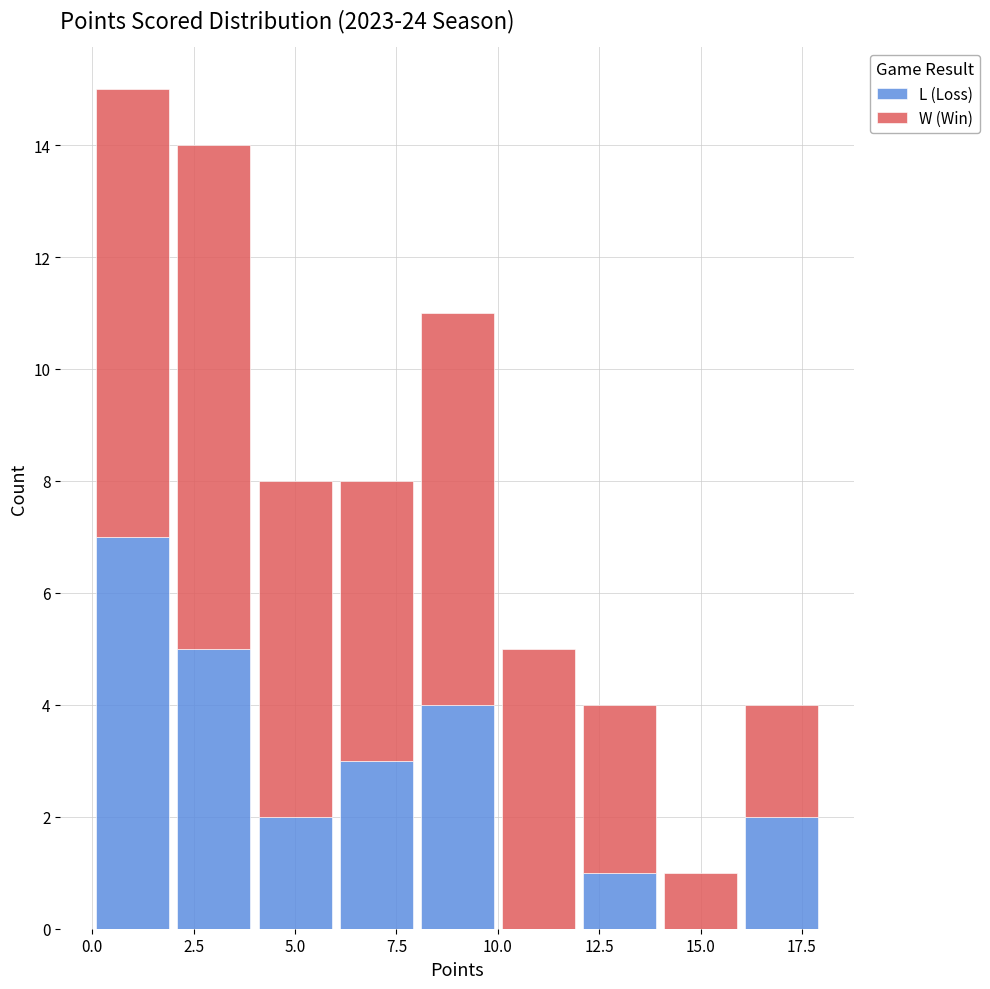

Reading left to right, list every stacked bar in this chart as the range it spans on the x-axis followed by its total height. The values are not printed on the chart, so give them approximately, as read against the axis.

0 to 2: 15
2 to 4: 14
4 to 6: 8
6 to 8: 8
8 to 10: 11
10 to 12: 5
12 to 14: 4
14 to 16: 1
16 to 18: 4